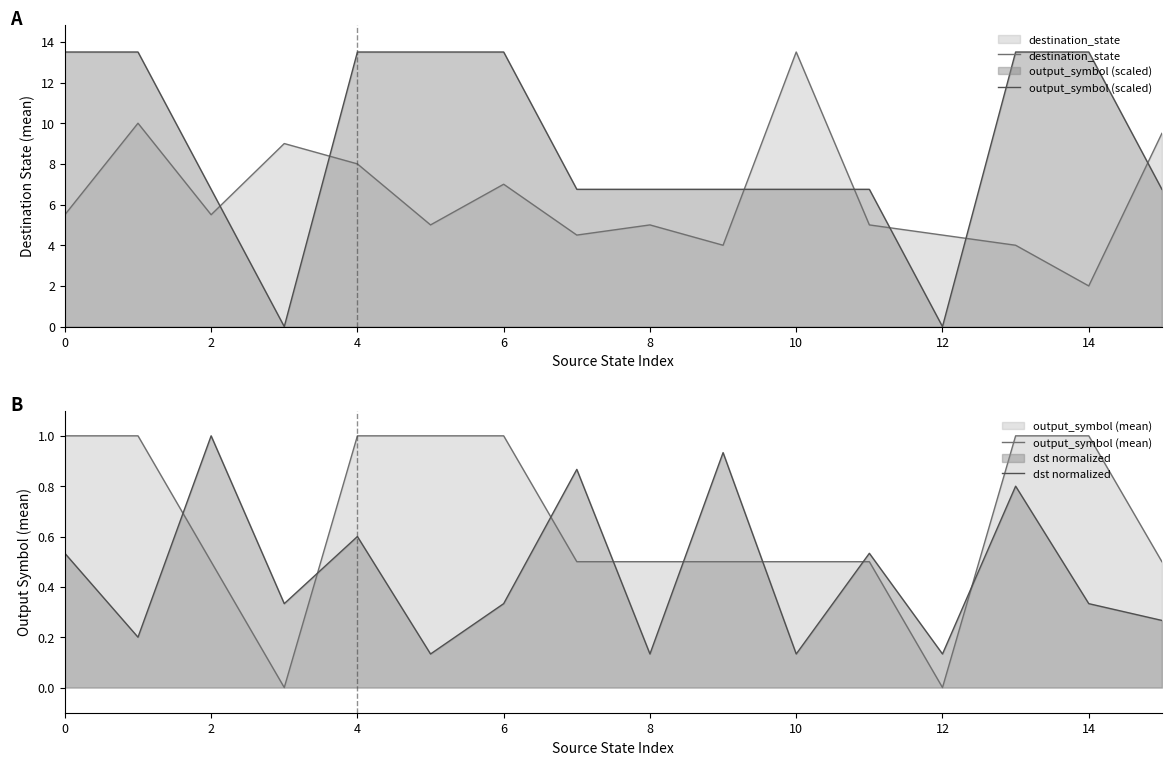

What is the difference between the highest and lowest values at 11?

6.2